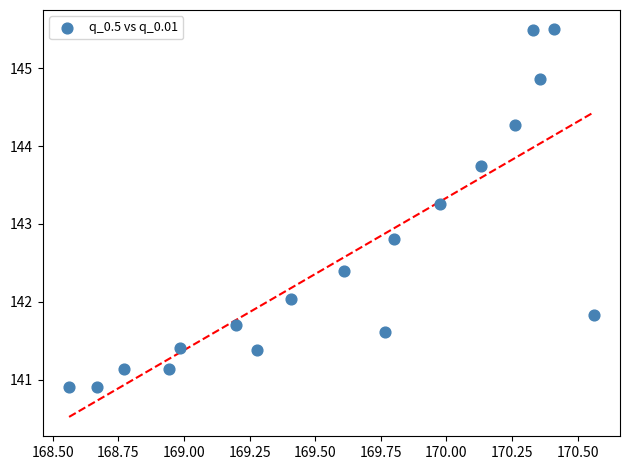

What is the range of Y values (max minus min)?

4.6